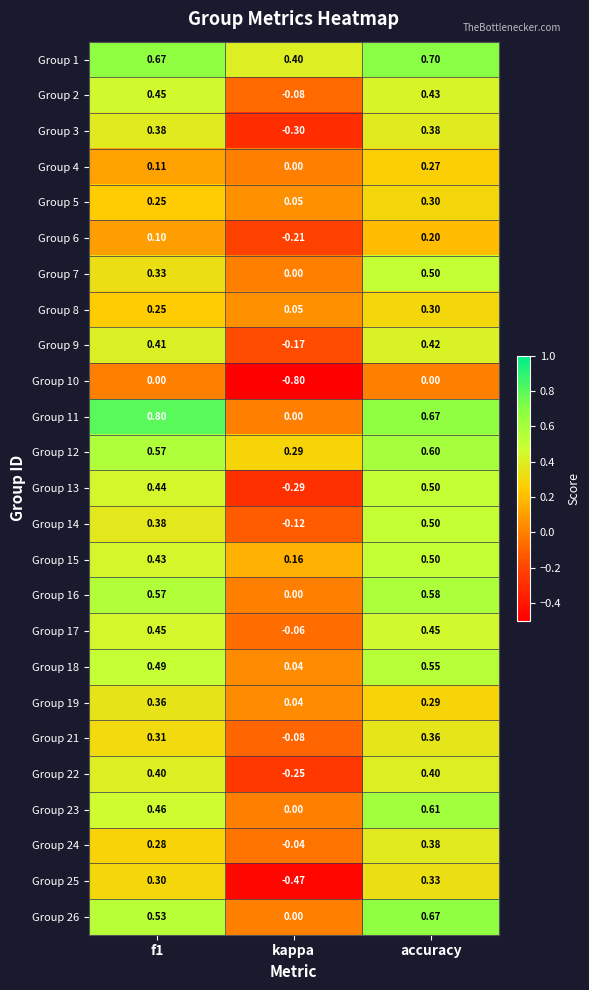

Where is Group 7 nearest to the value 0?

kappa